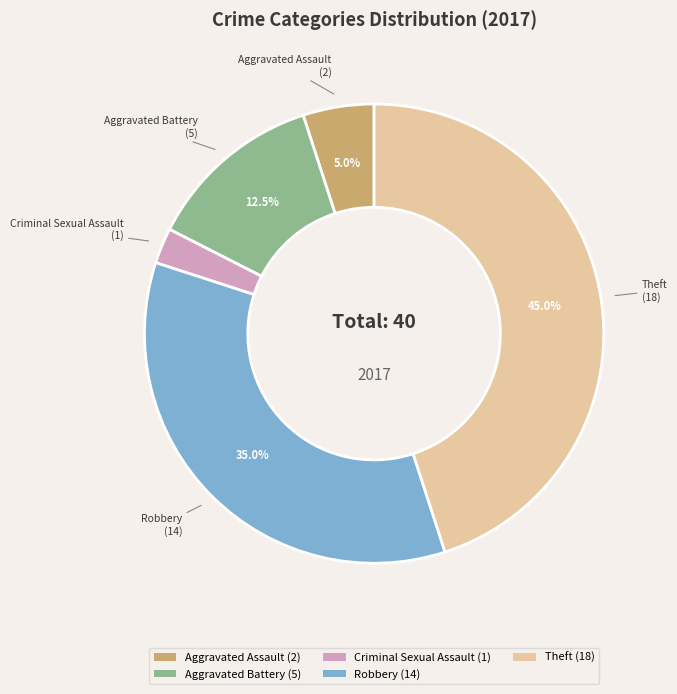

Is there any slice that represents more than half of the pie?

No